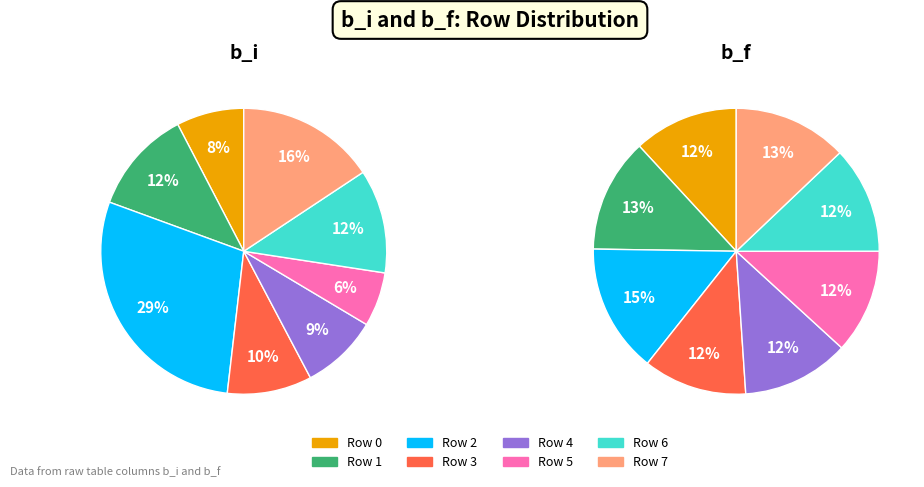

How many segments does this pie chart have?

8